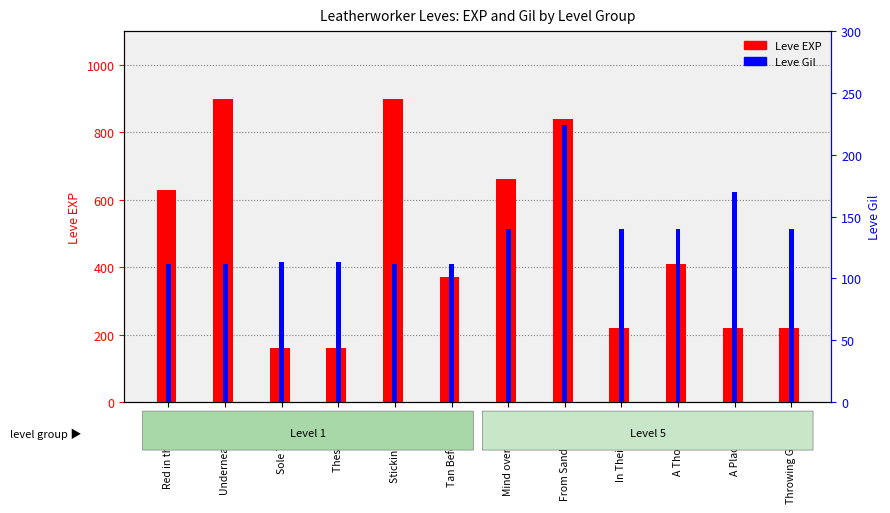

List the series in order of their peak value, highest first.

Leve EXP, Leve Gil